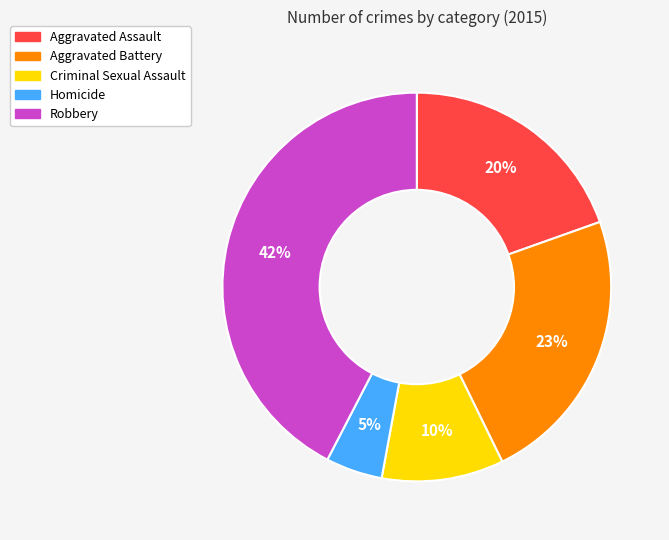

What percentage is the Criminal Sexual Assault slice, to the nearest percent?

10%